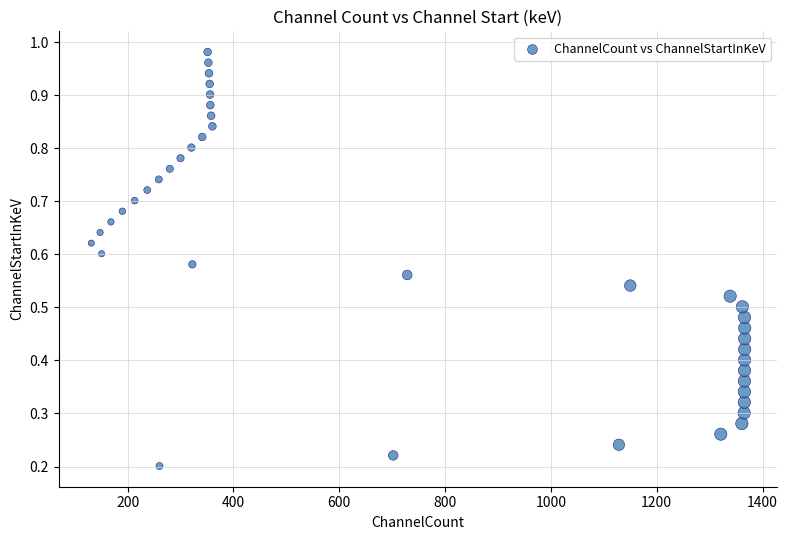

What is the range of X values (max minus min)?

1234.9